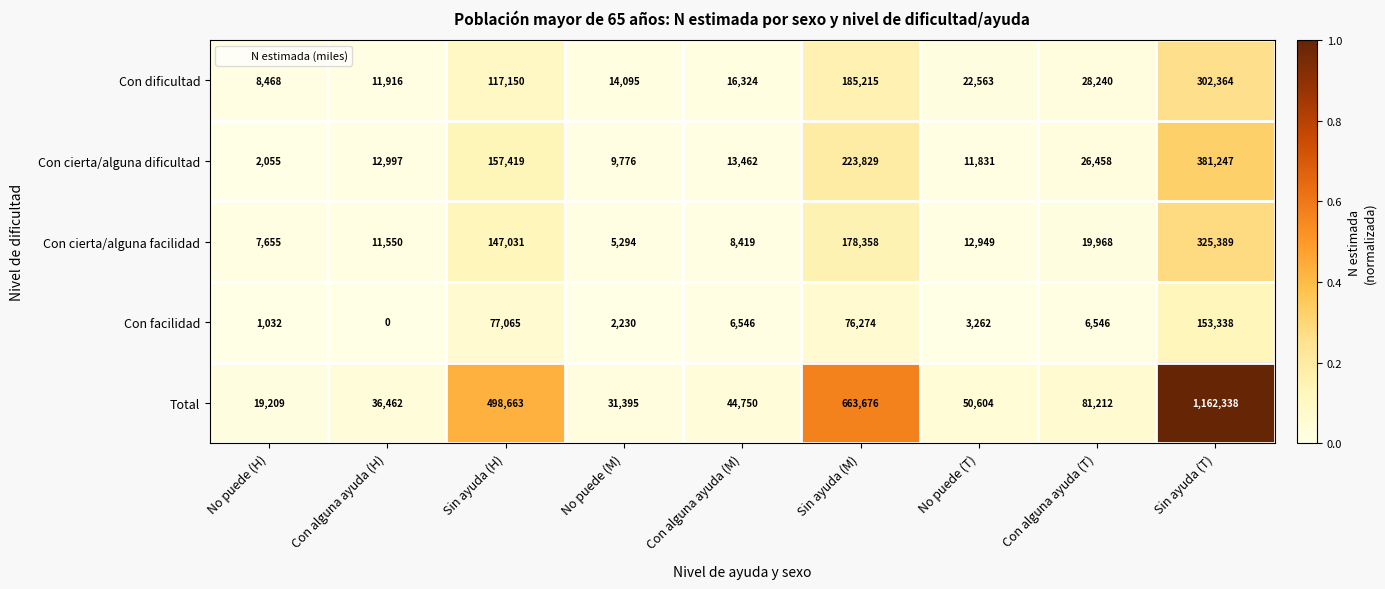

At how many categories does at least one series exceed 0?

9